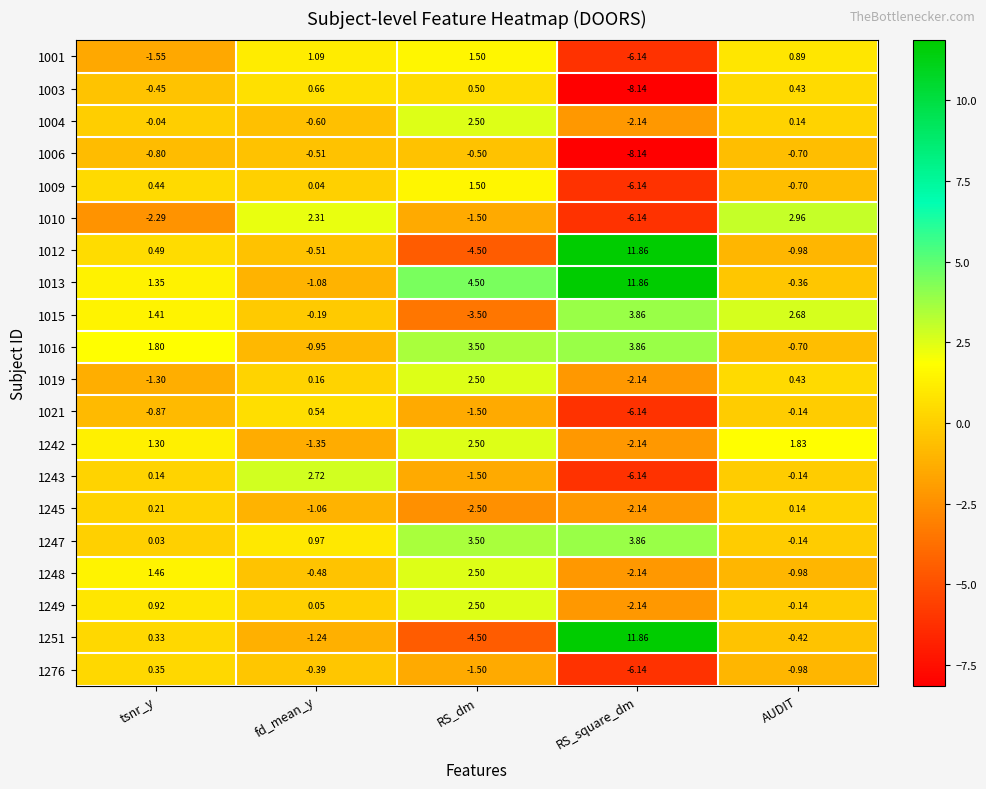

At which category is the sum across all series the highest?

RS_dm